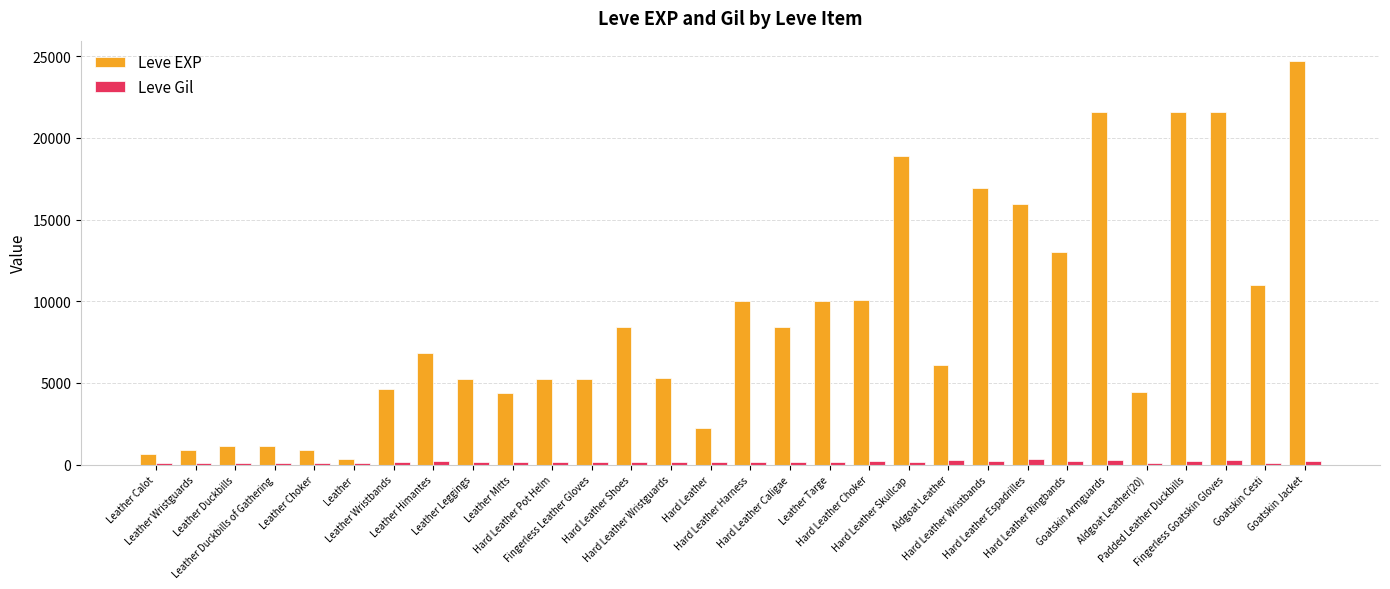

Which series has the largest range (max minus min)?

Leve EXP